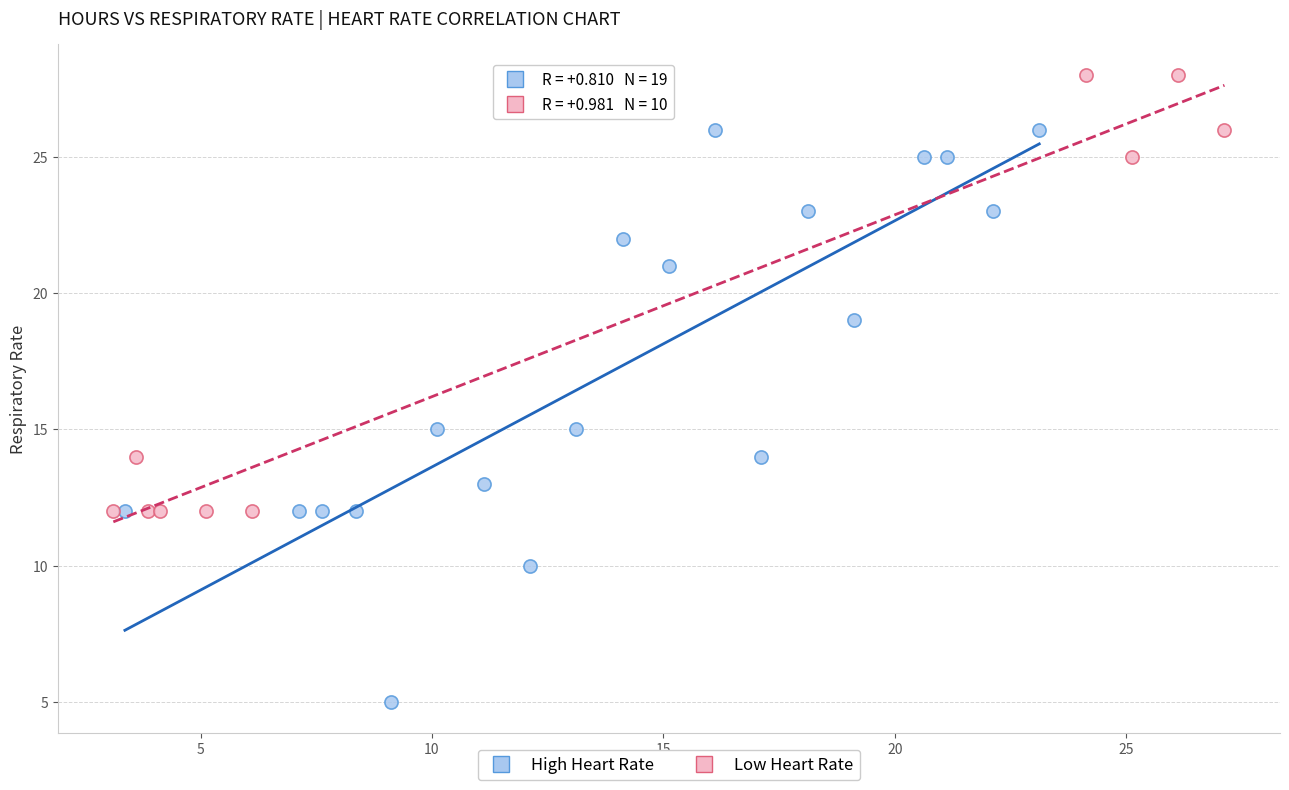

Which series reaches the maximum Y coordinate?

Low Heart Rate